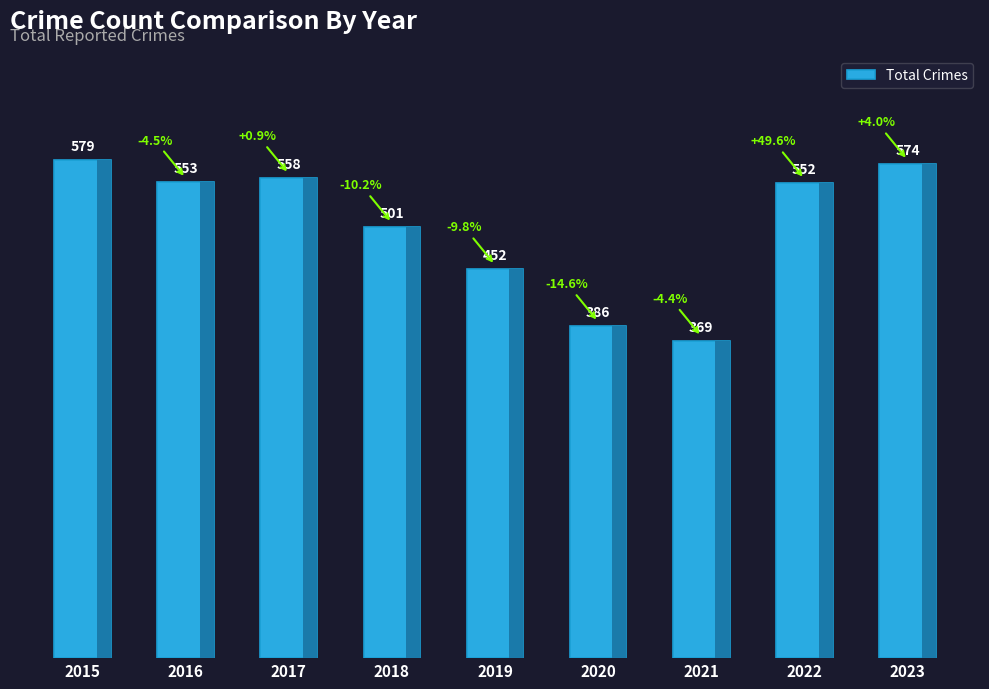

What is the difference between the values at 2017 and 2021?

189